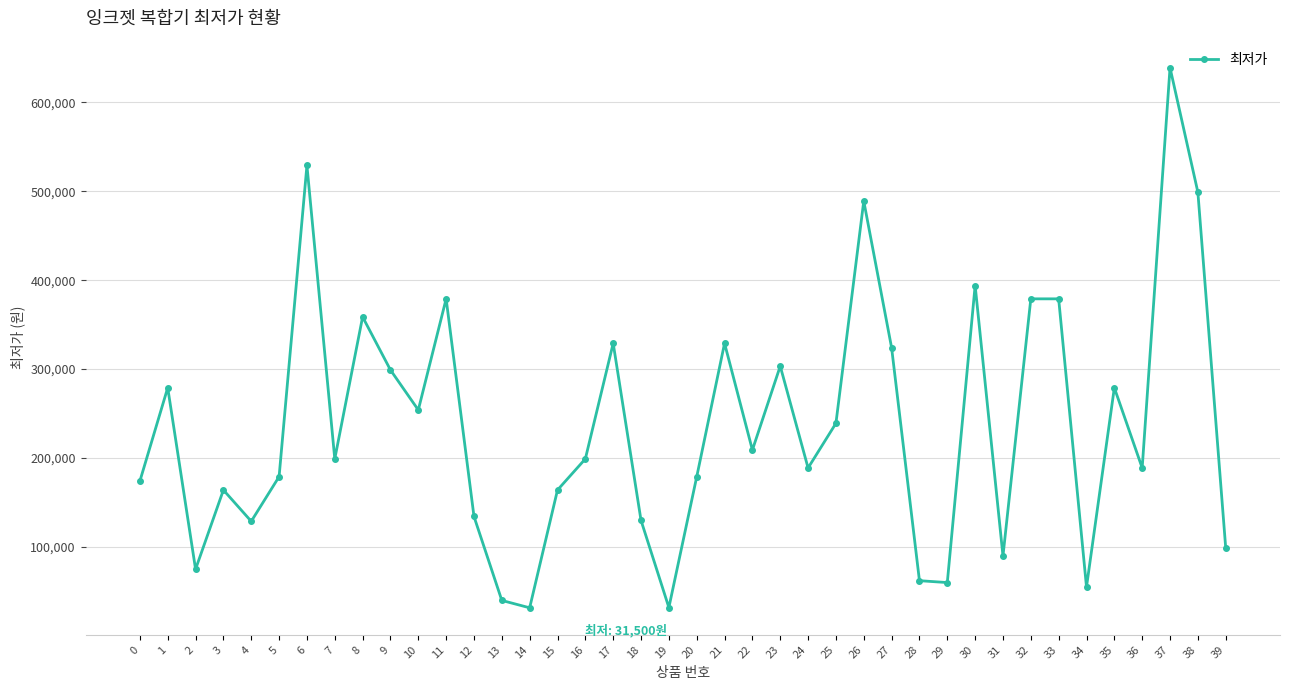

How many interior local valleys (lower than both neighbors) does the data have?

12